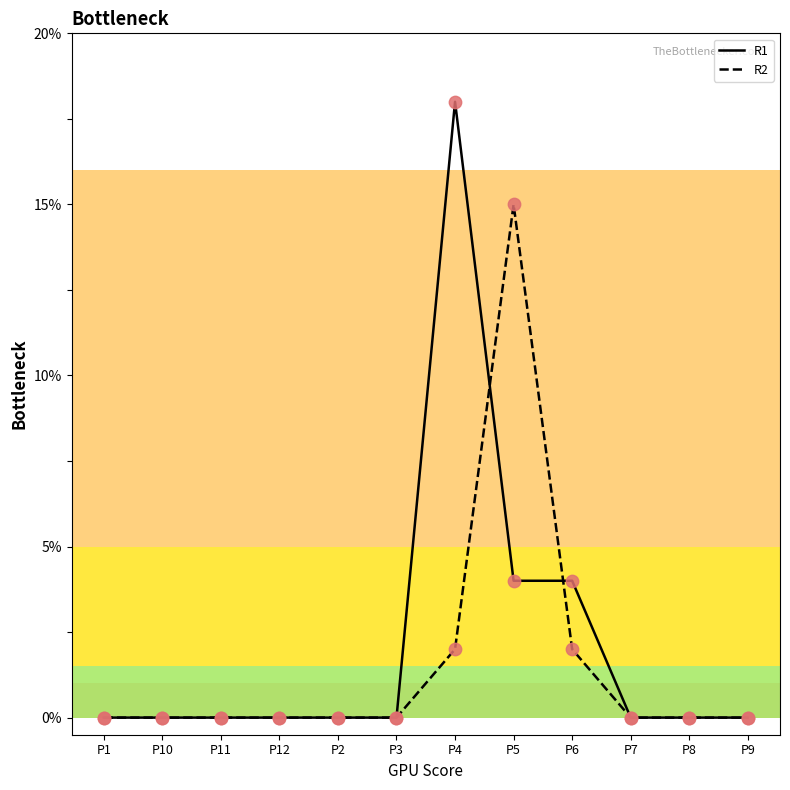

Between P2 and P4, which series saw the biggest shift?

R1